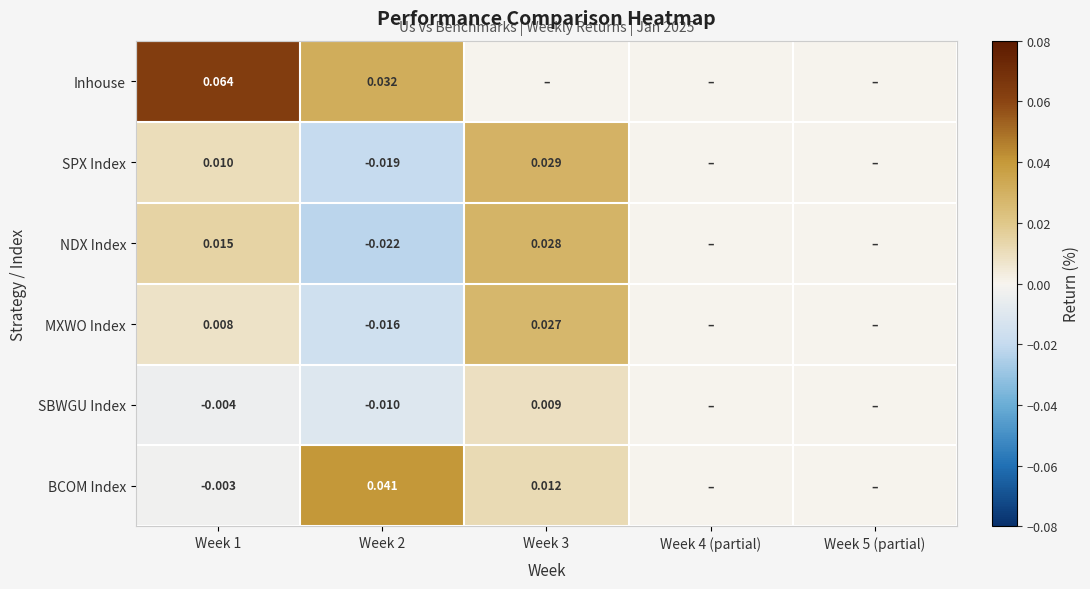

Rank the series at Week 2 from lowest to highest value.

NDX Index, SPX Index, MXWO Index, SBWGU Index, Inhouse, BCOM Index